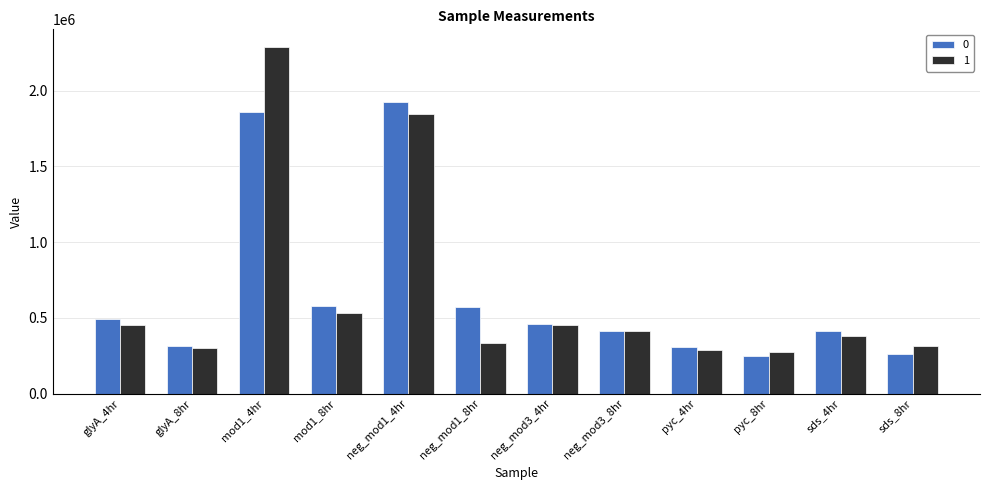

List the series in order of their peak value, lowest first.

0, 1